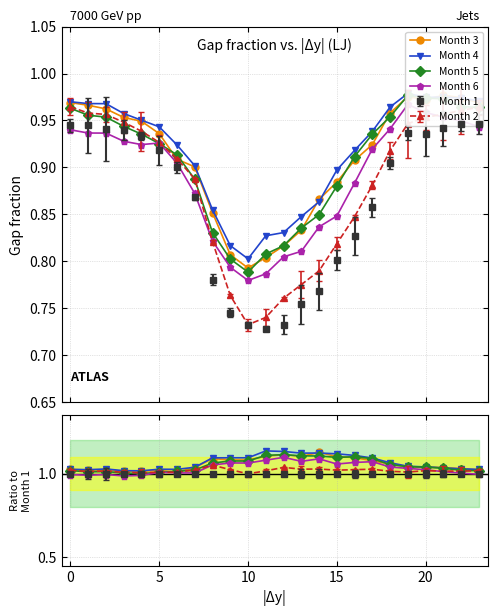

Is it true that Month 5 equals 1.1 at 8?

True